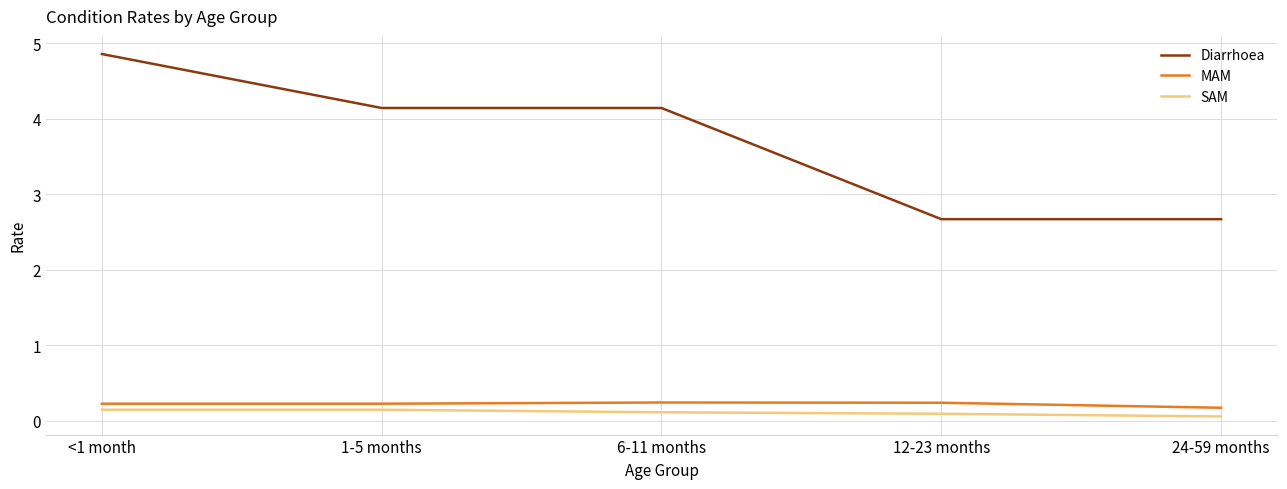

Which series has the largest range (max minus min)?

Diarrhoea